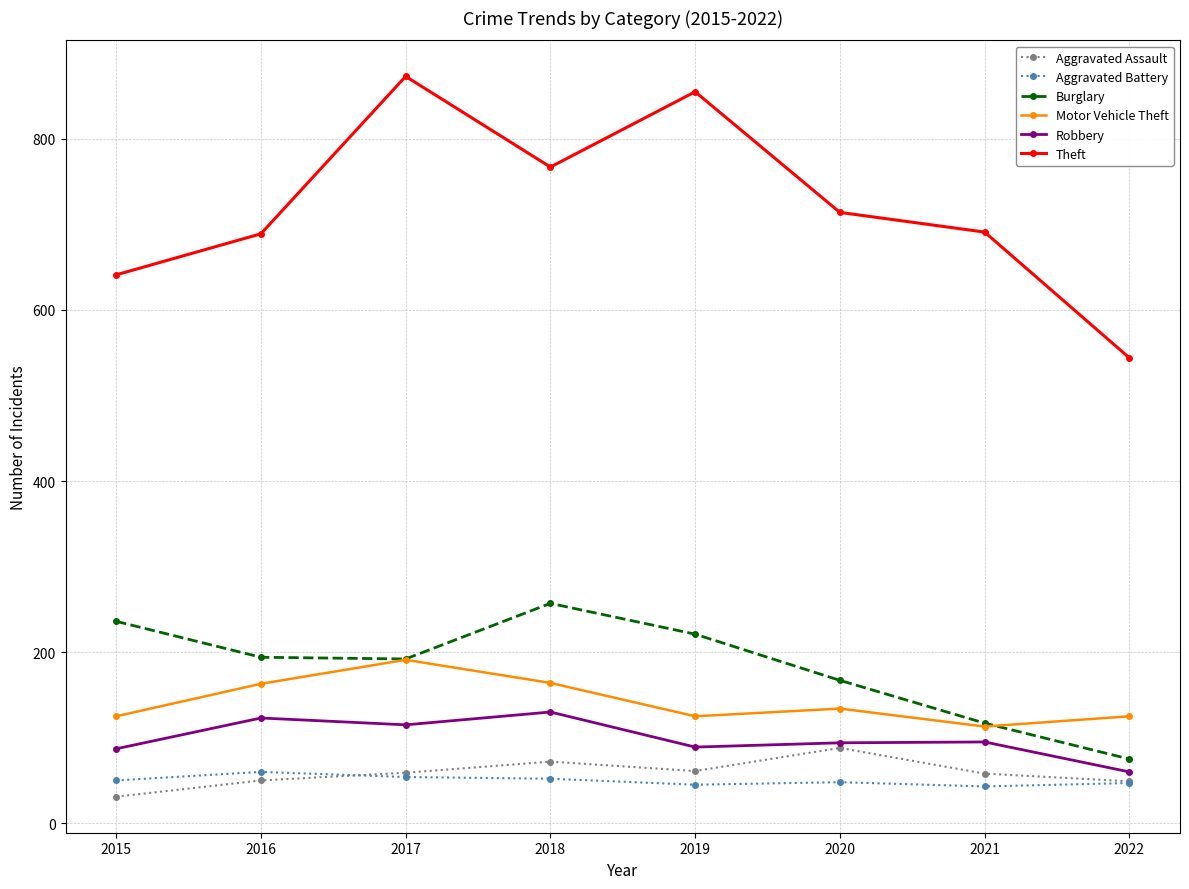

What is the total value across all series at 2015?

1170